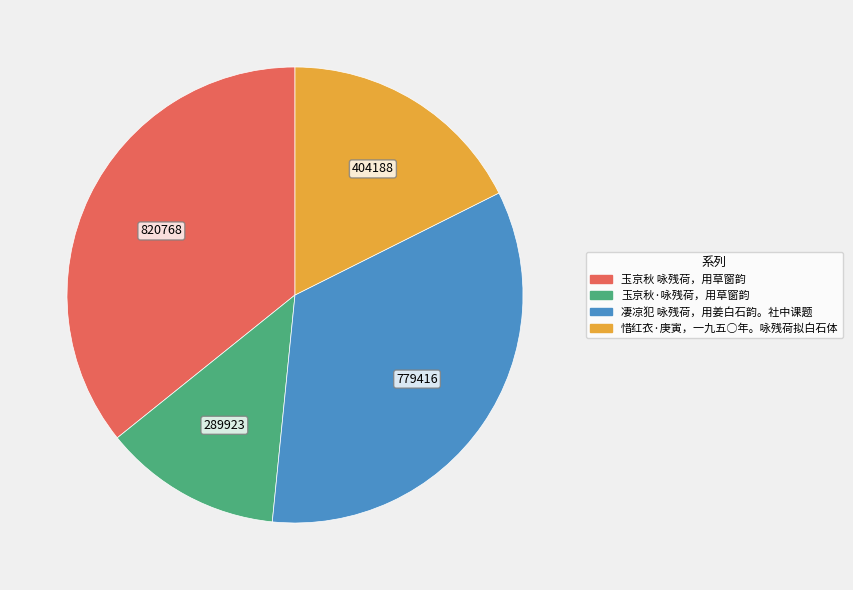

Is 玉京秋·咏残荷，用草窗韵 the majority of the pie?

No